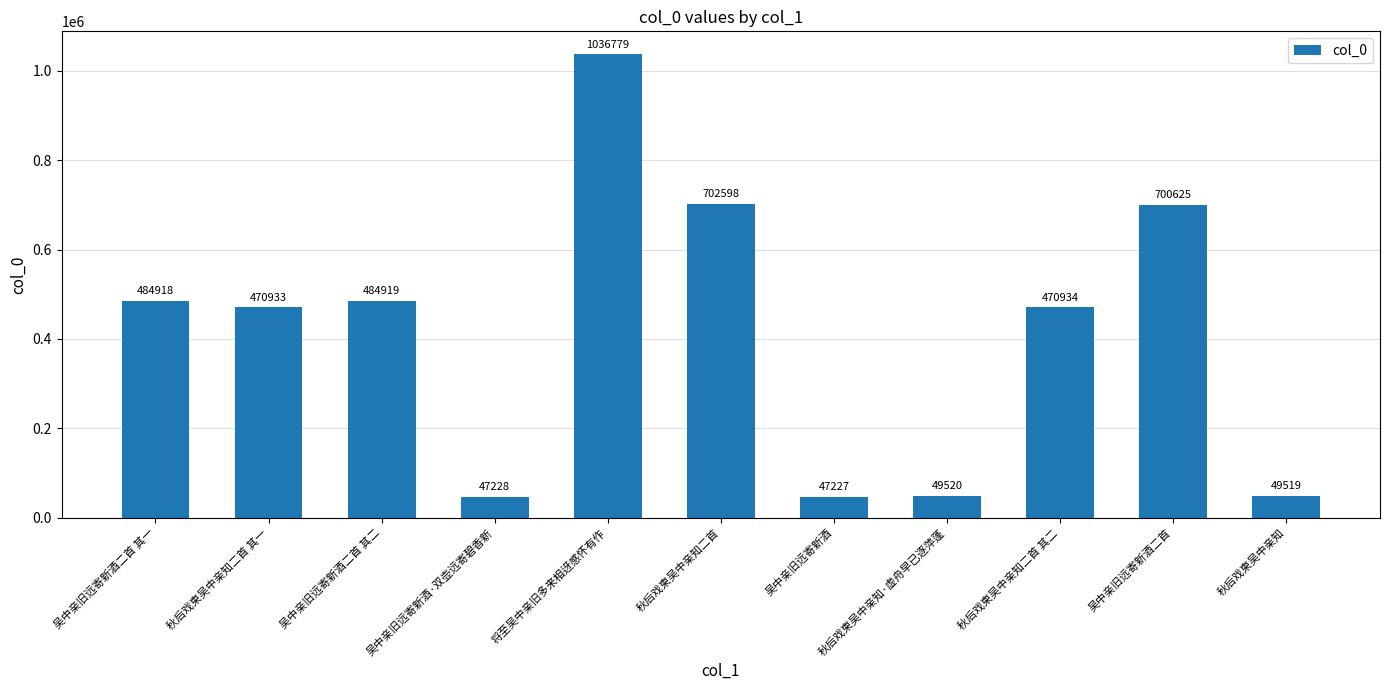

What is the average value?

413200